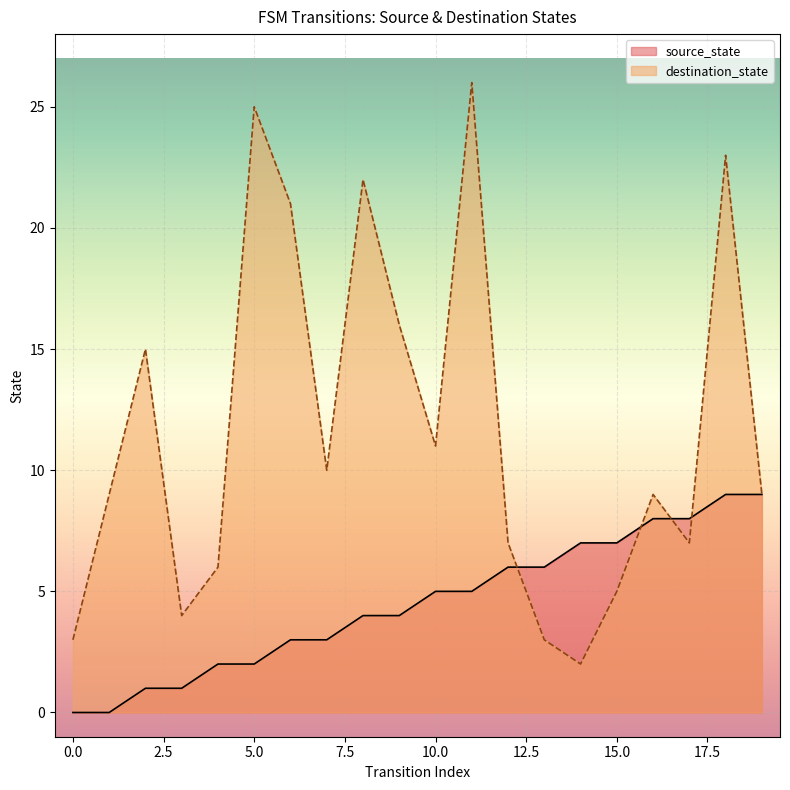

Which series changed the most between 14 and 15?

destination_state